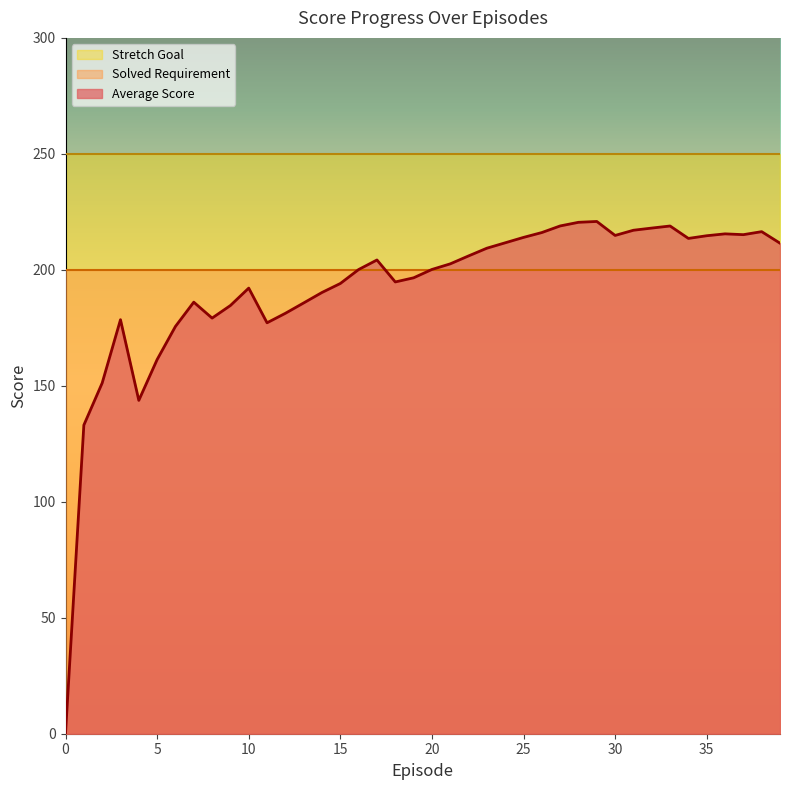

How many lines are shown in the chart?

3